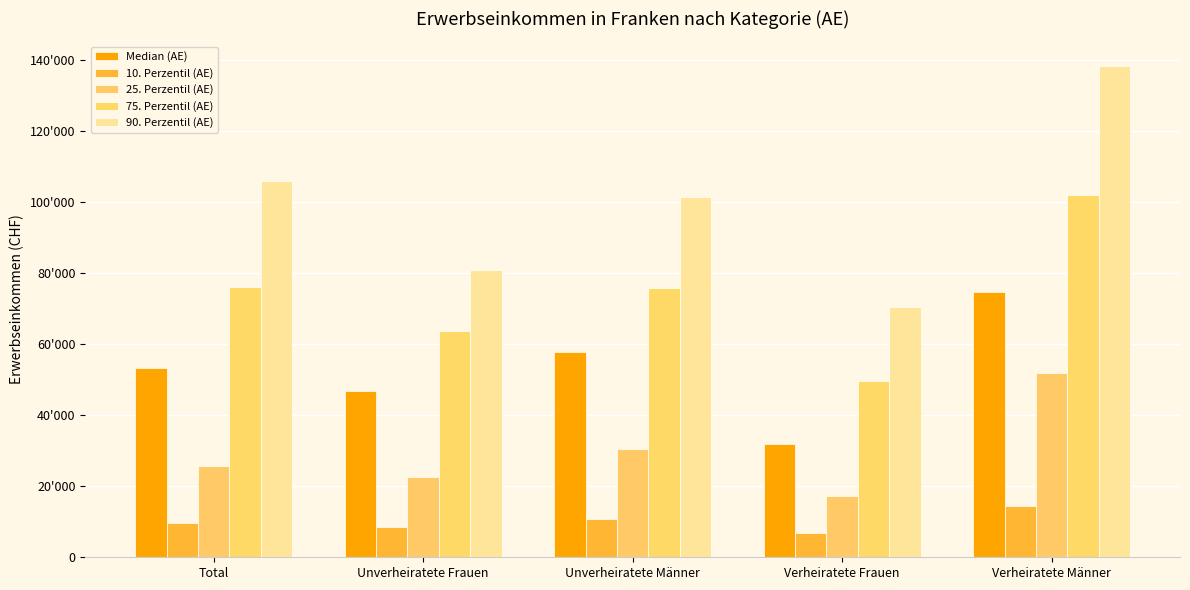

At which label is 10. Perzentil (AE) closest to 10714?

Unverheiratete Männer